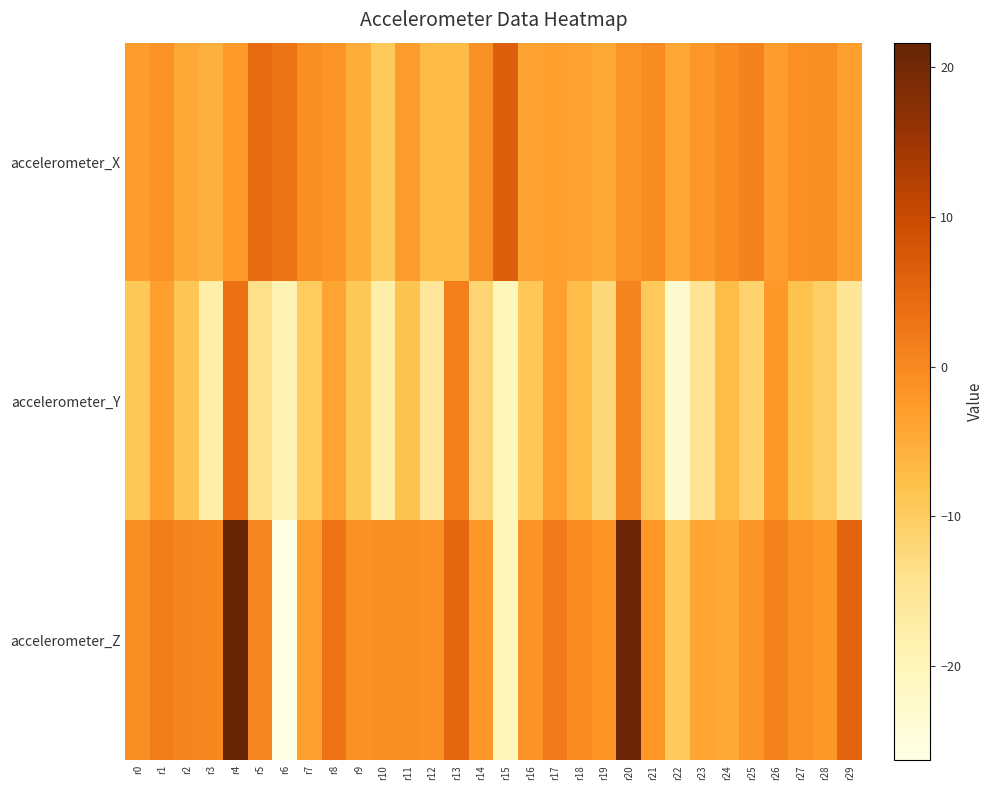

Count the number of categories in the chart.

30